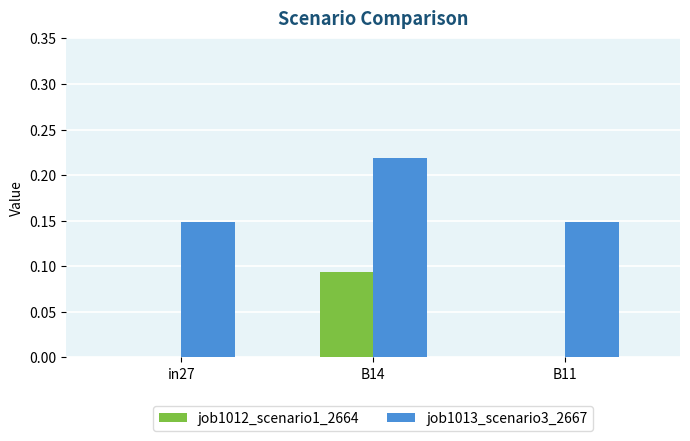

What is the sum of all job1013_scenario3_2667 values?

0.5